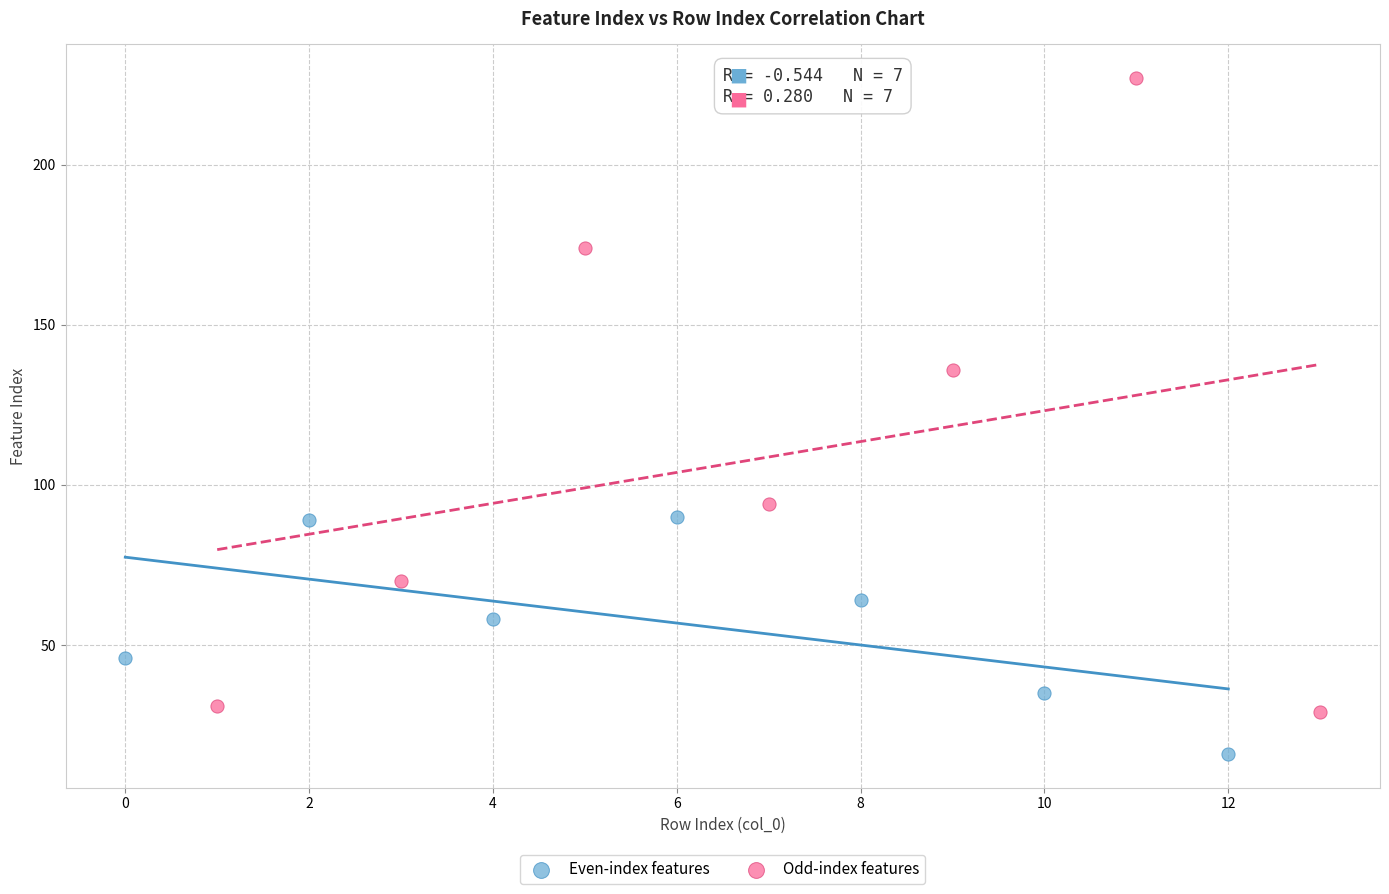

Which series contains the lowest Y value?

Even-index features